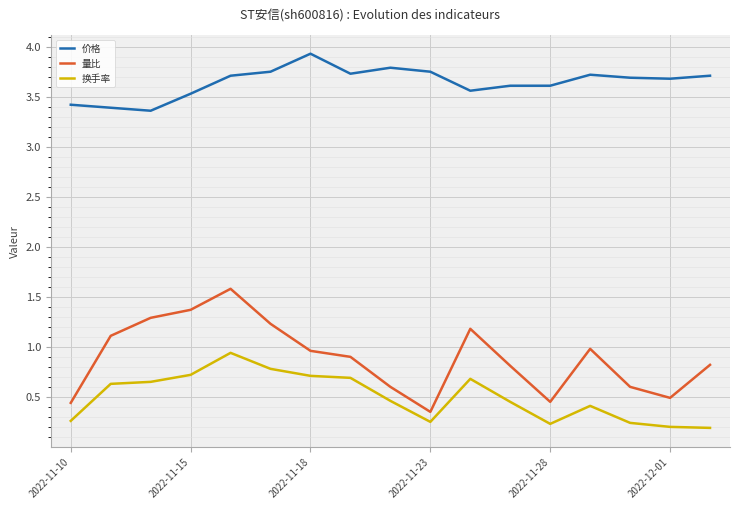

Rank the series by their maximum value, from highest to lowest.

价格, 量比, 换手率